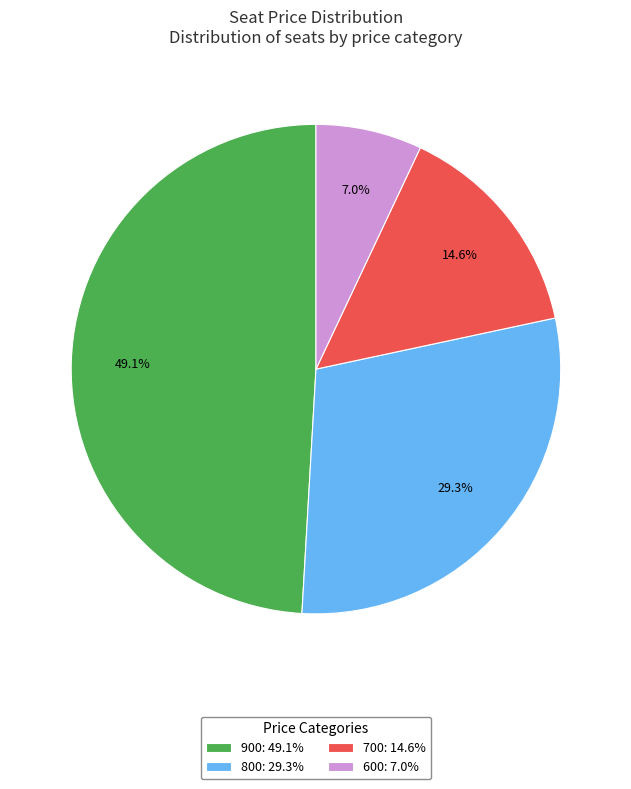

To the nearest percent, what percentage of the pie is 800?

29%